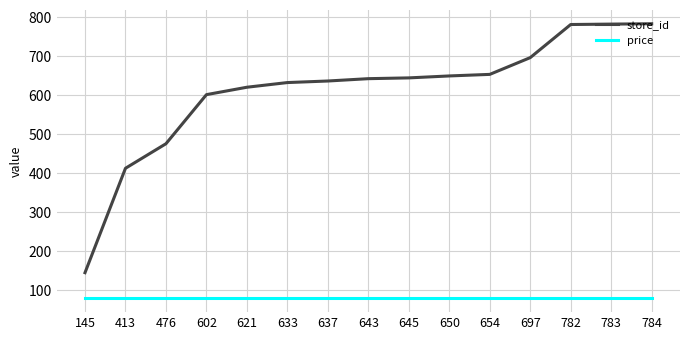

What are all the series names shown in the legend?

store_id, price